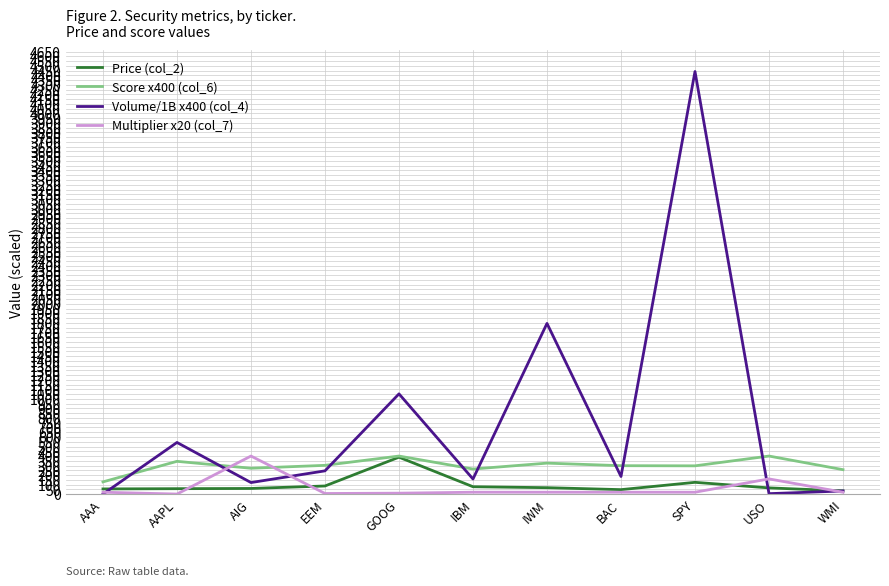

True or false: Score x400 (col_6) and Volume/1B x400 (col_4) cross at least once.

True